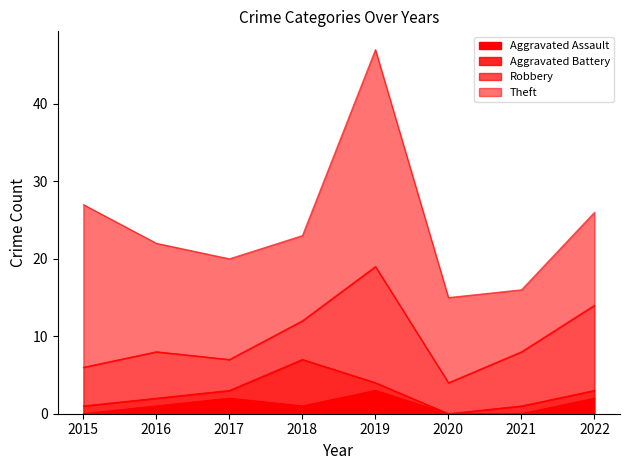

How many values in Aggravated Assault are above zero?

5